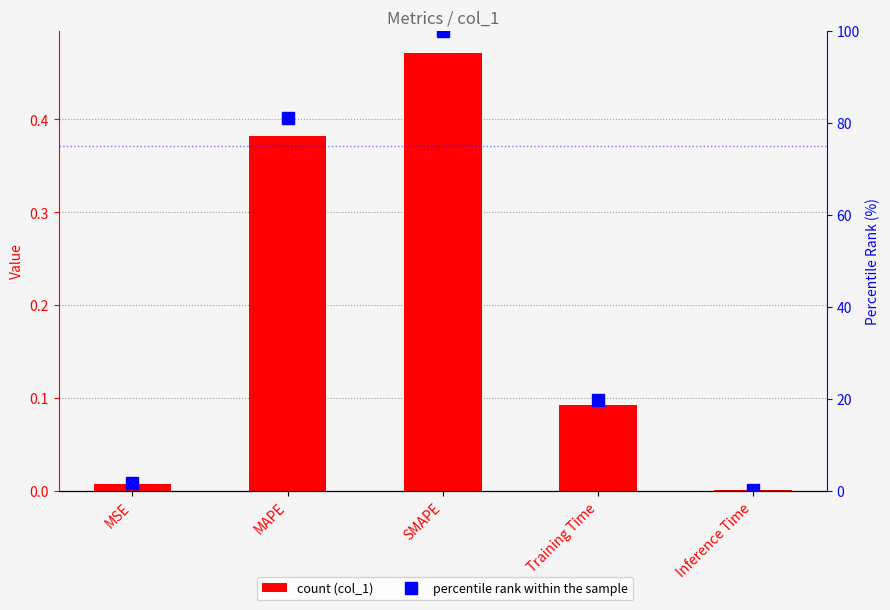

Does the chart contain any negative values?

No